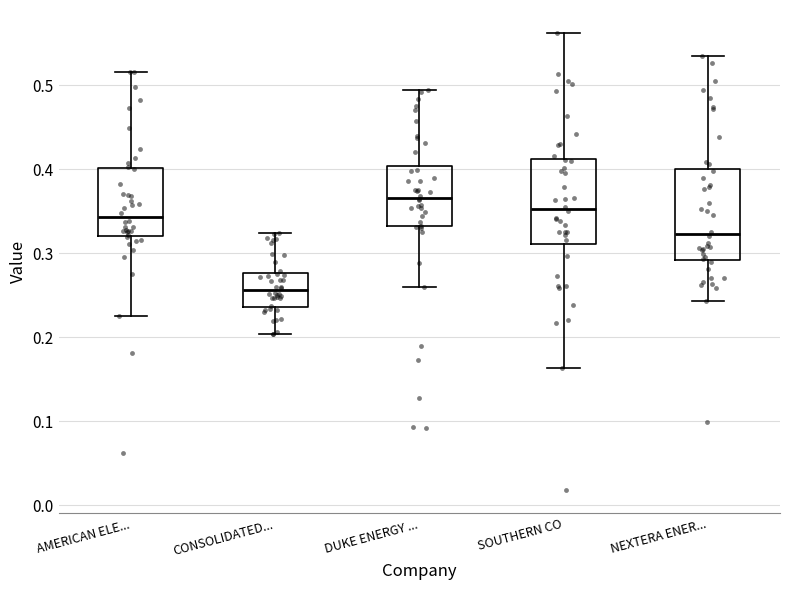

Reading left to right, transcribe this box plot: for each box, give where its median line is, the range the box spans, and where its two whiskers end, as read against the y-axis. The values are not printed on the chart, so give them approximately, as read against the axis.

AMERICAN ELE...: median 0.34, box 0.32 to 0.40, whiskers 0.23 to 0.52
CONSOLIDATED...: median 0.26, box 0.24 to 0.28, whiskers 0.20 to 0.32
DUKE ENERGY ...: median 0.37, box 0.33 to 0.40, whiskers 0.26 to 0.49
SOUTHERN CO: median 0.35, box 0.31 to 0.41, whiskers 0.16 to 0.56
NEXTERA ENER...: median 0.32, box 0.29 to 0.40, whiskers 0.24 to 0.53